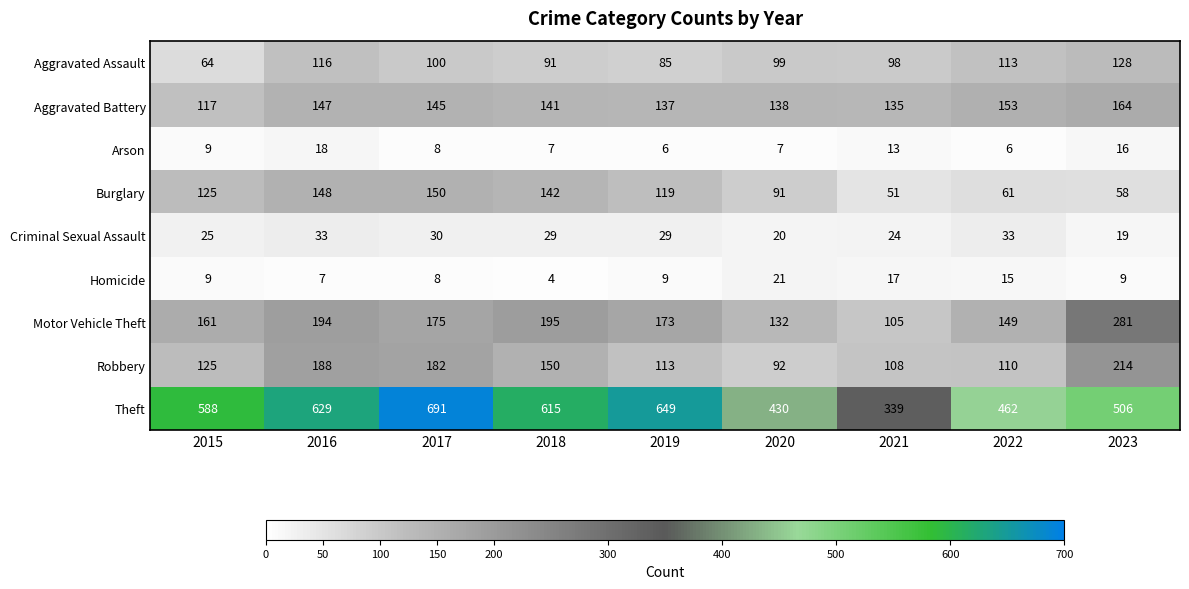

What is the sum of all Motor Vehicle Theft values?

1565